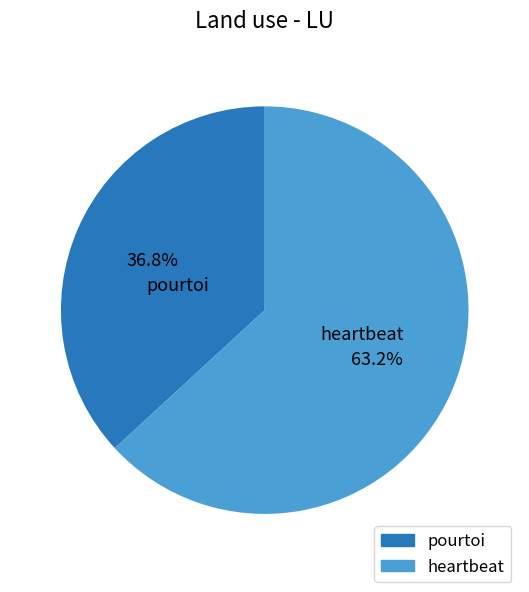

Combined, do heartbeat and pourtoi account for over 50%?

Yes